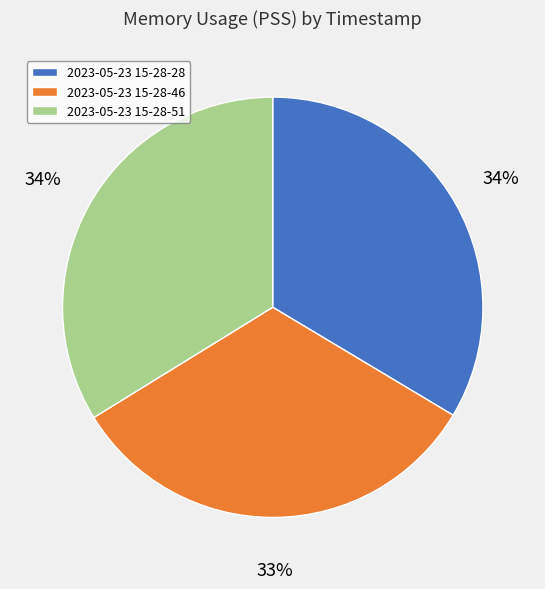

Which slice is the smallest?

2023-05-23 15-28-46